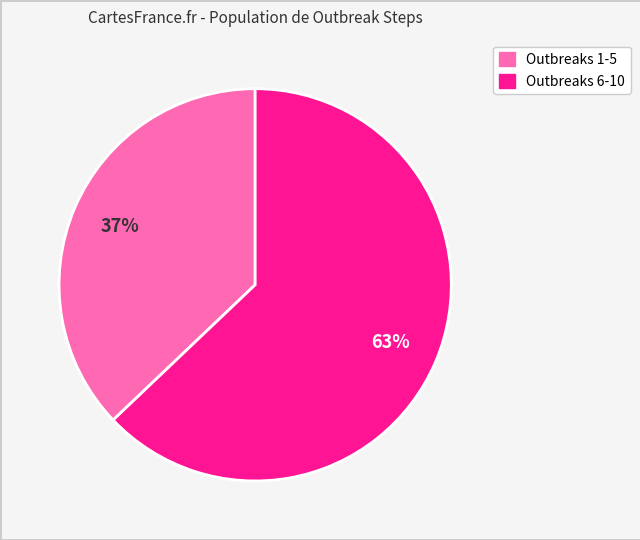

To the nearest percent, what is the difference between the largest and smallest slice percentages?

26%